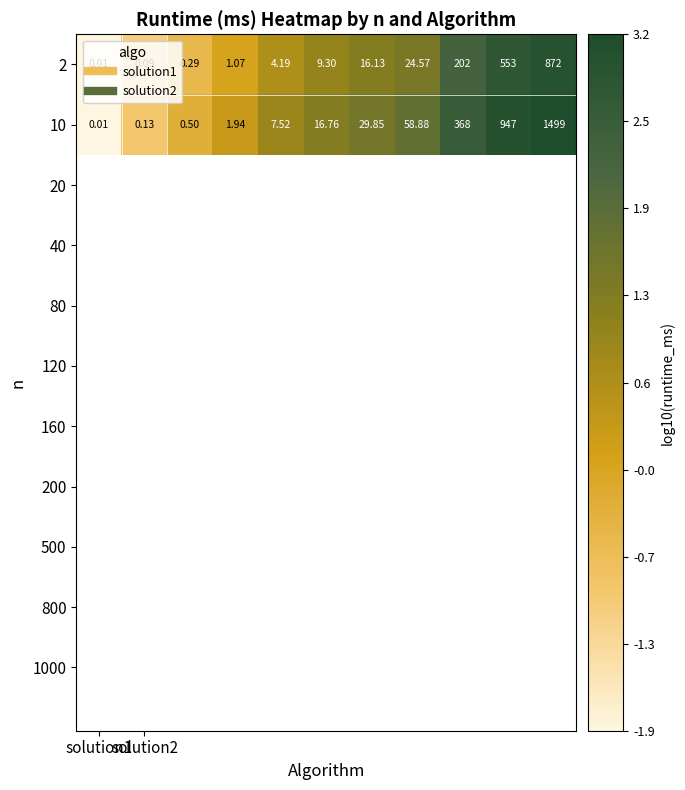

How many data points does each series have?

11